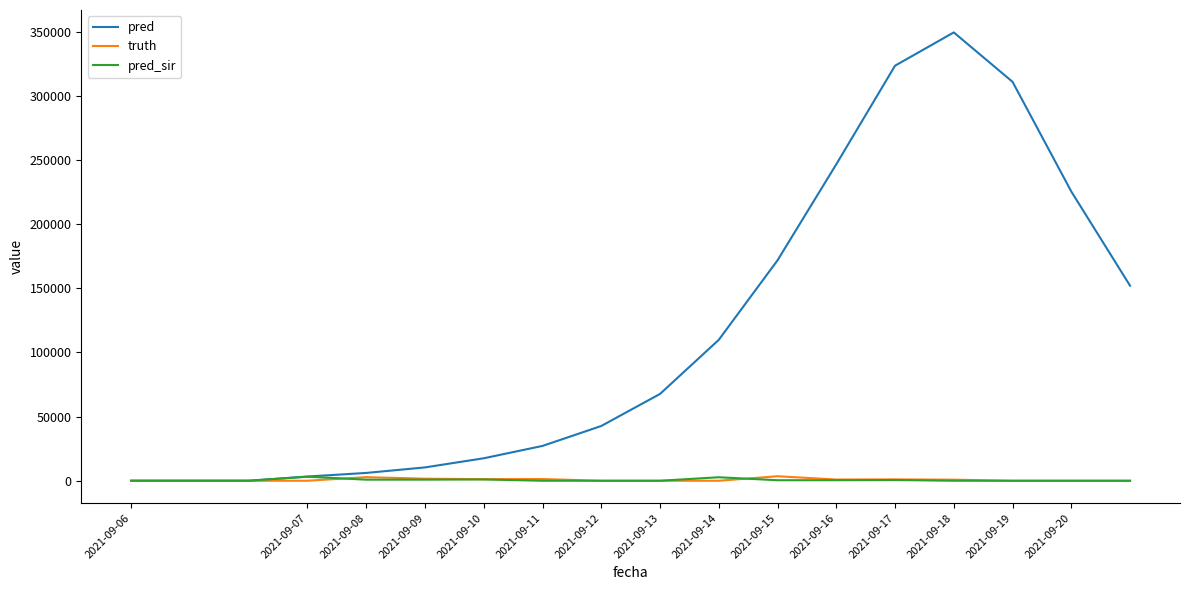

At how many categories does at least one series exceed 92671?

8